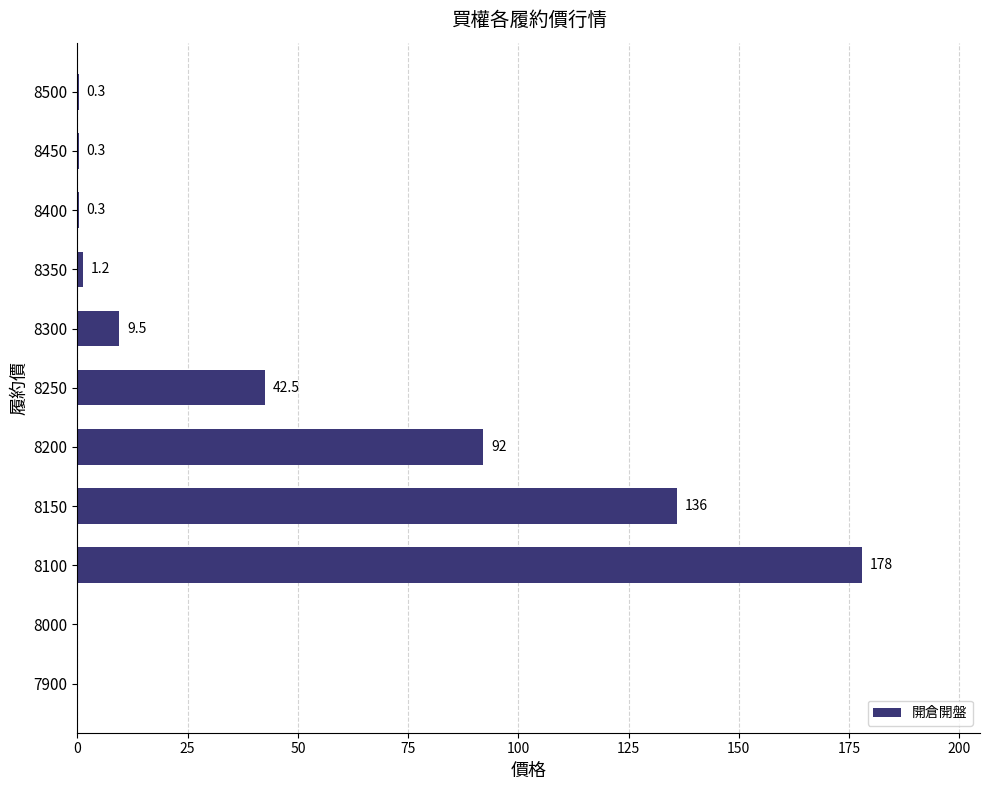

Read the value at 8450.

0.3